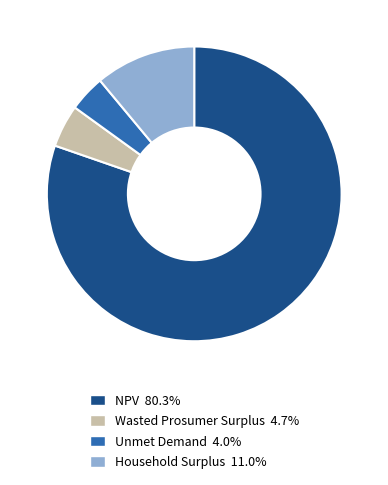

Rank the categories by value from lowest to highest.

Unmet Demand, Wasted Prosumer Surplus, Household Surplus, NPV